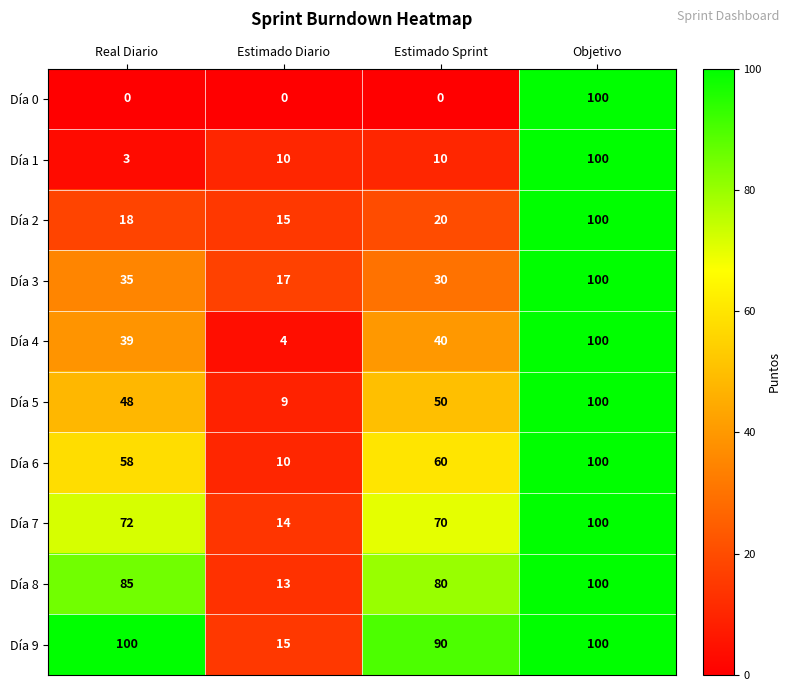

Rank the series at Estimado Sprint from highest to lowest value.

Día 9, Día 8, Día 7, Día 6, Día 5, Día 4, Día 3, Día 2, Día 1, Día 0